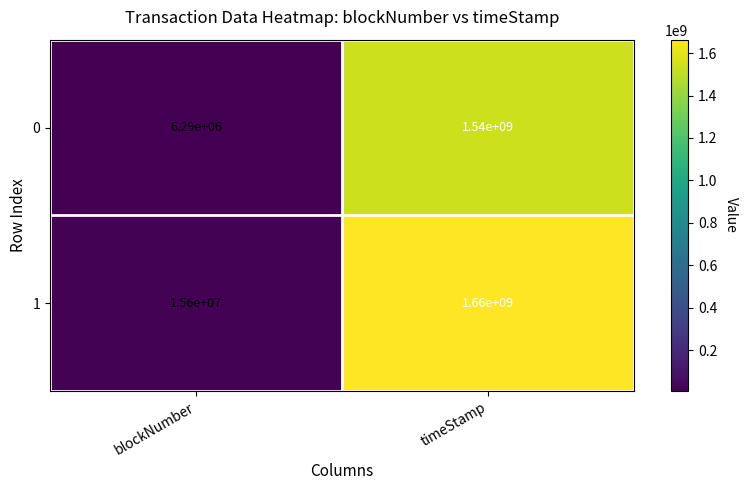

Rank the series by their maximum value, from highest to lowest.

1, 0